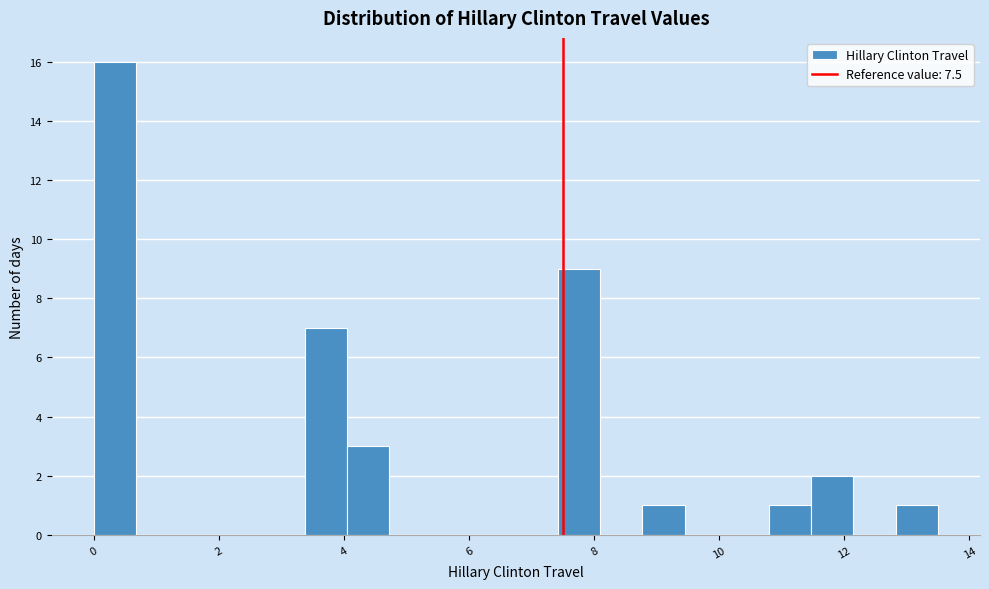

Around what value on the x-axis is the tallest bar? Give the approximate position of its centre, as read against the axis.

0.4